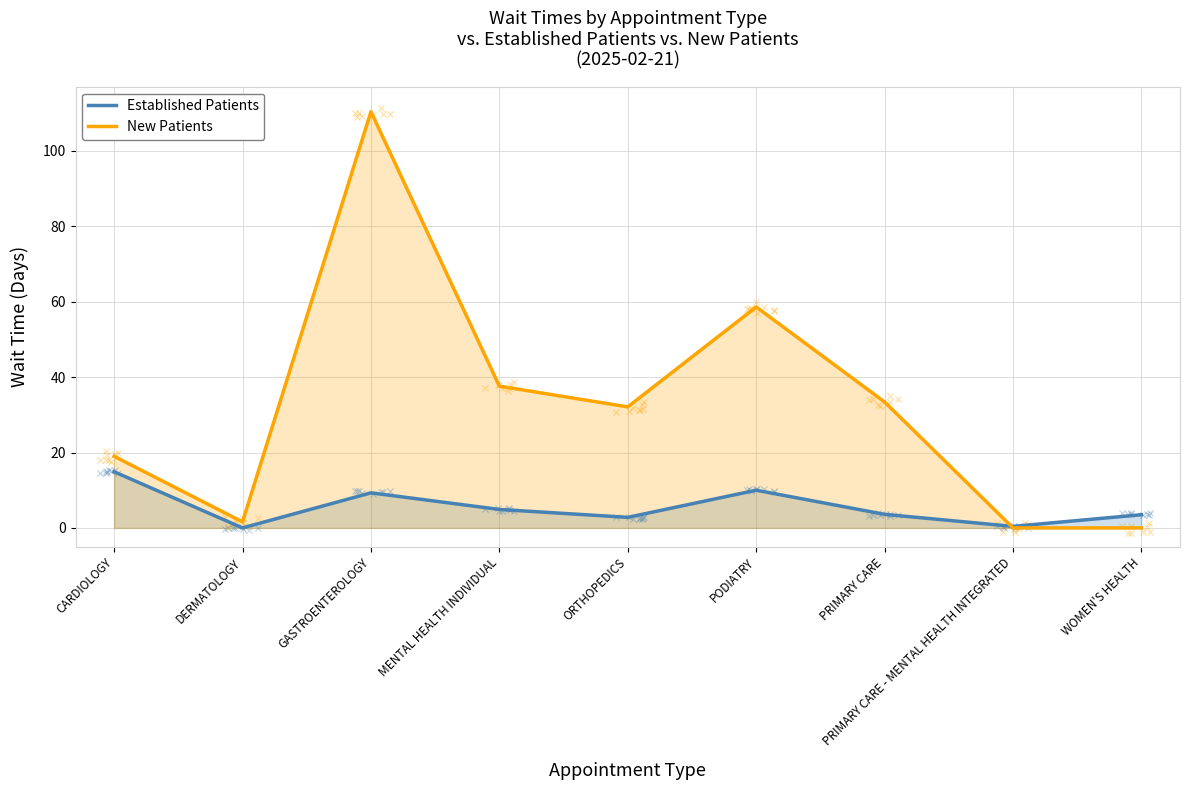

What are all the series names shown in the legend?

Established Patients, New Patients